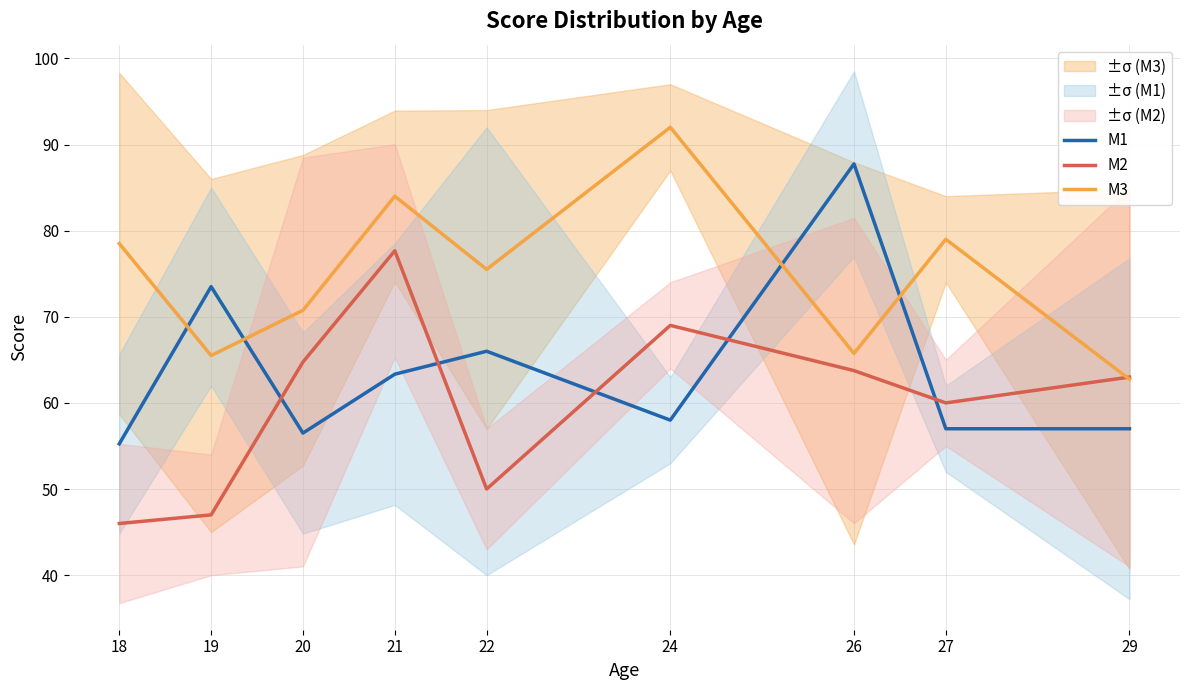

What is the average value of the M2 series?

60.1